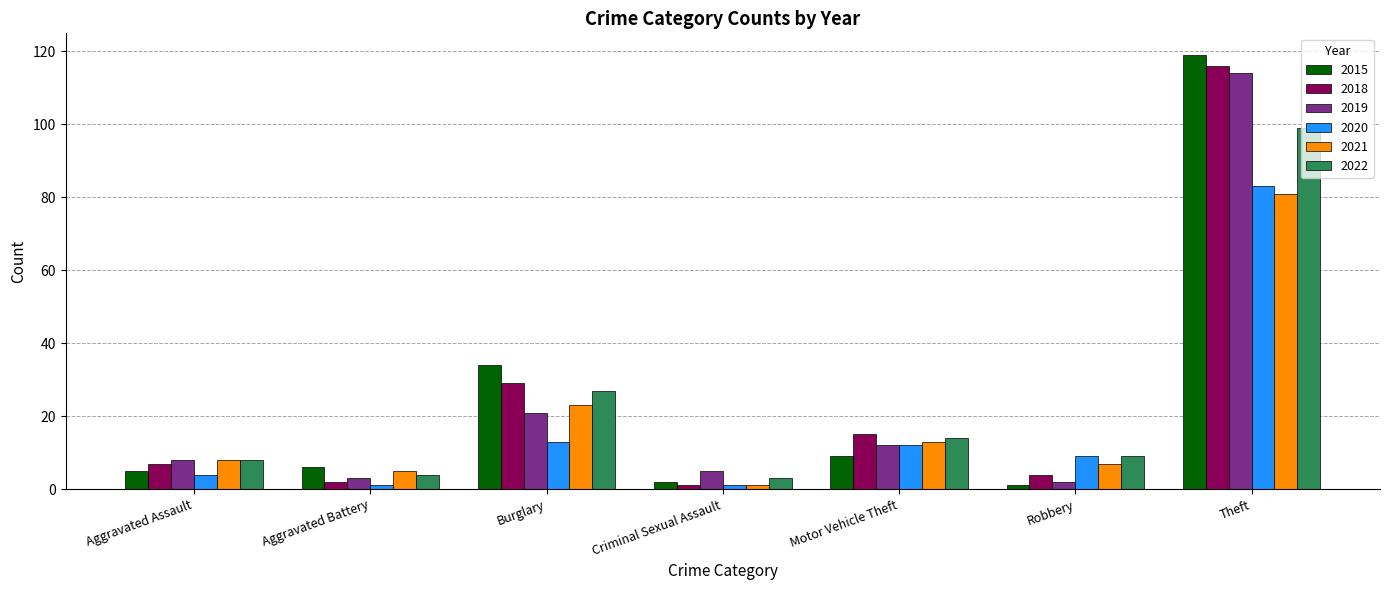

How many bars are there in total?

42